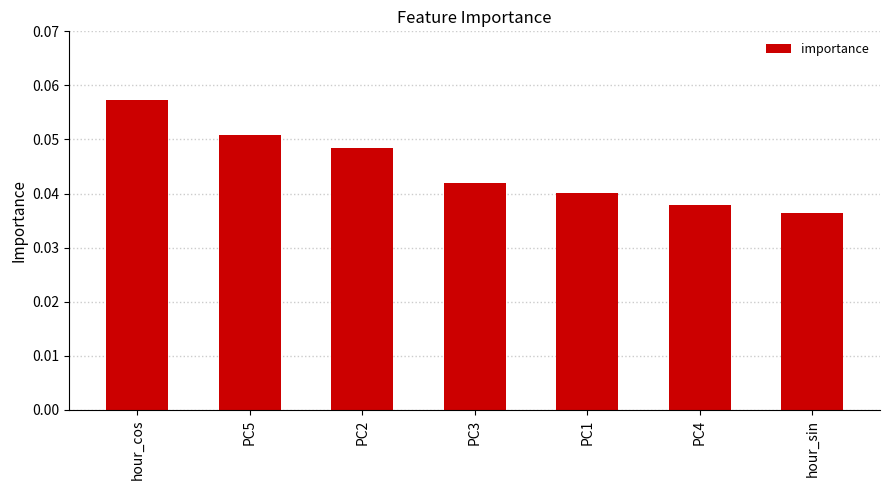

Is it true that the value at PC4 is 0.1?

False